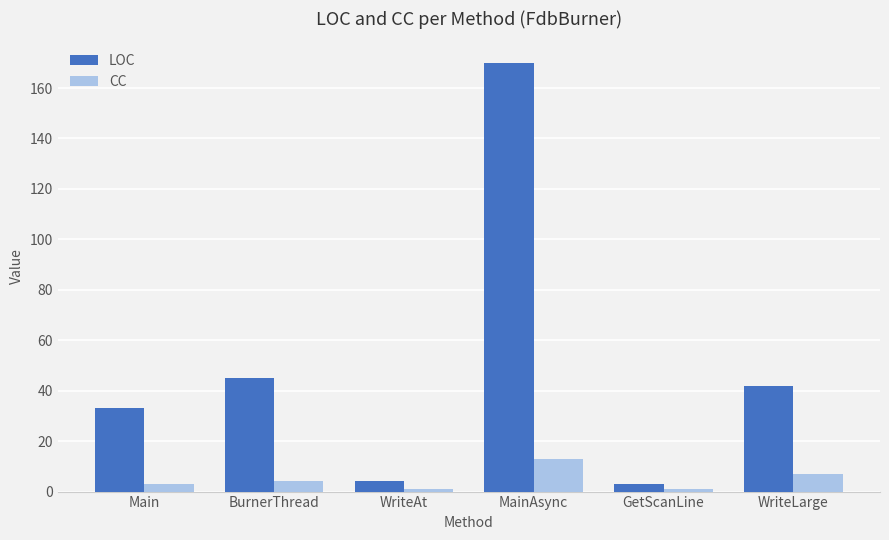

Reading left to right, list all the values displayed in this chart.

LOC: 33	45	4	170	3	42
CC: 3	4	1	13	1	7